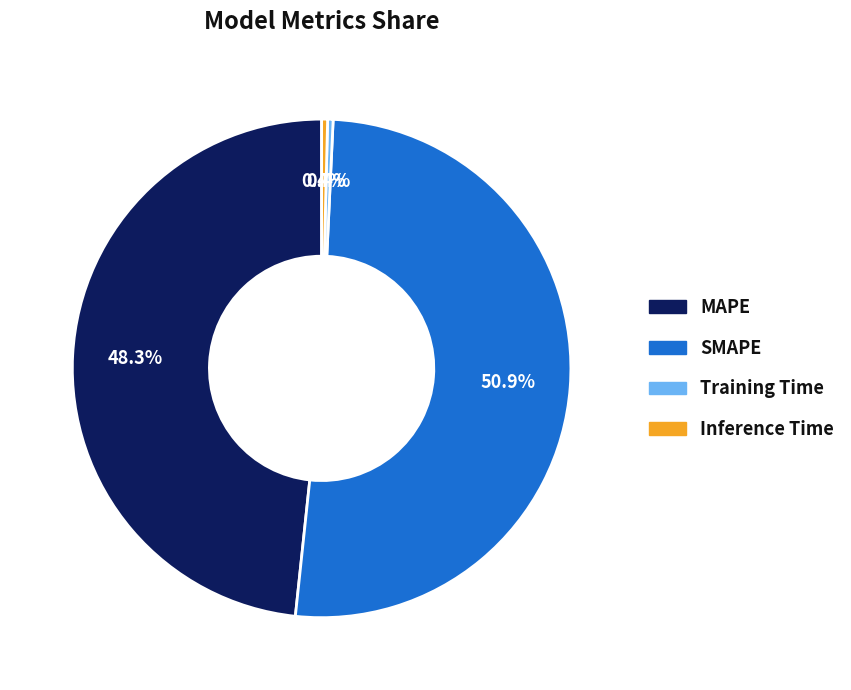

Is there a majority slice in this chart?

Yes